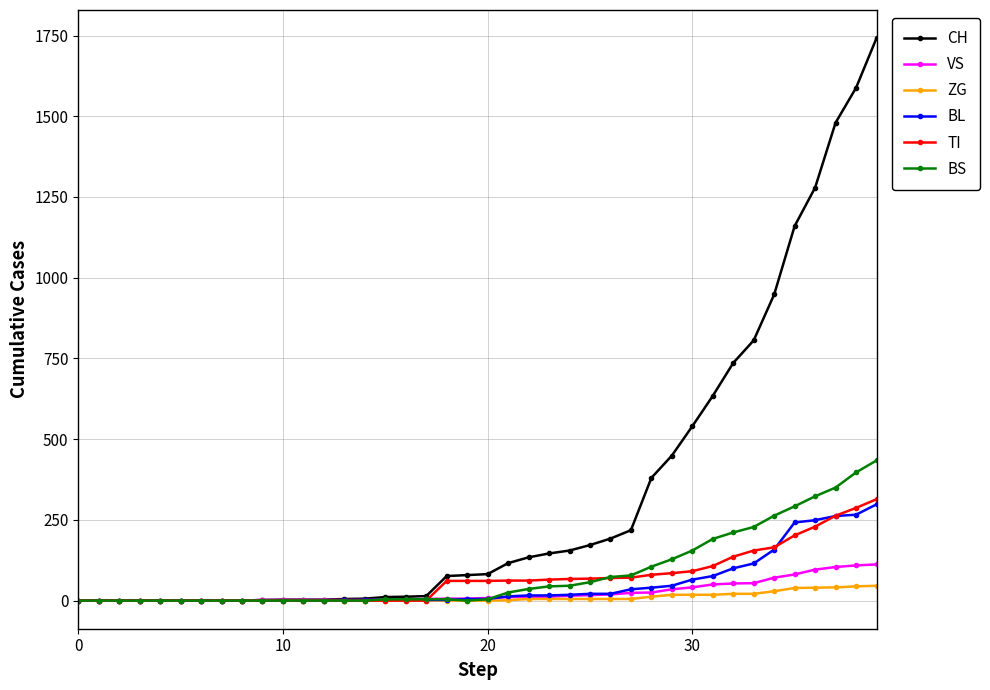

How many distinct data groups are displayed?

6